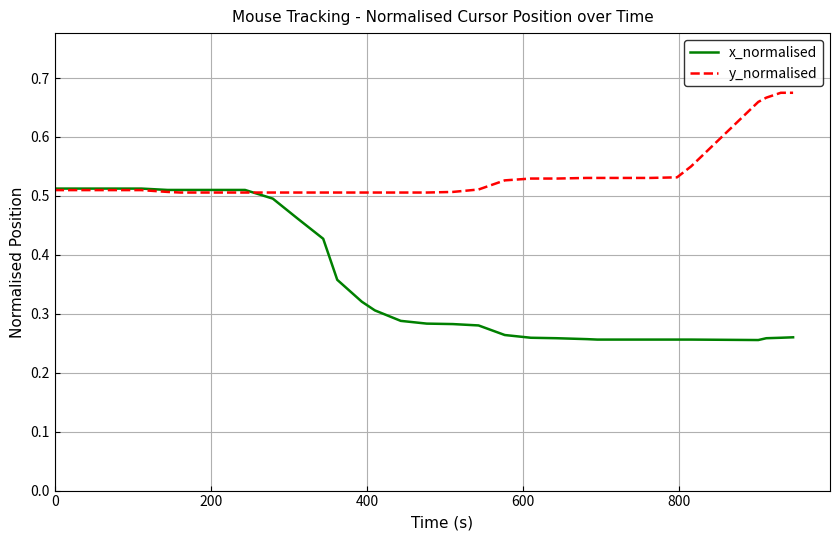

How many times do x_normalised and y_normalised cross each other?

1